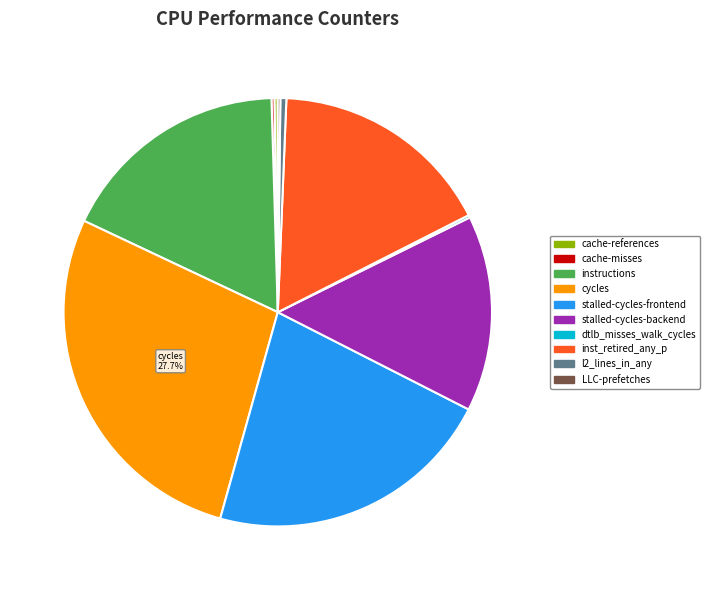

Is there a majority slice in this chart?

No